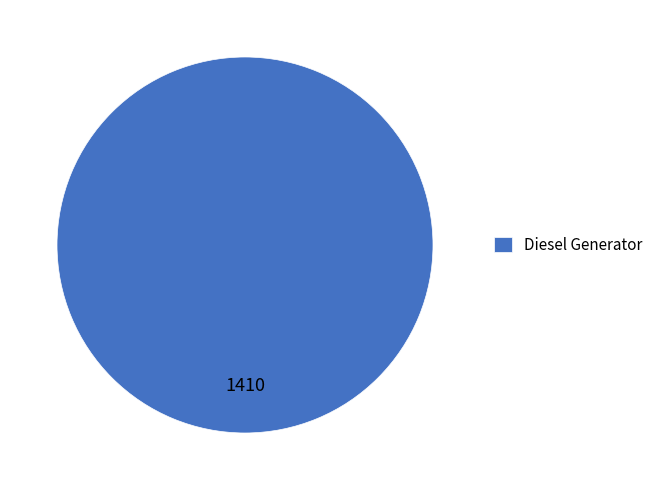

The Diesel Generator slice represents 100% of the pie. True or false?

True